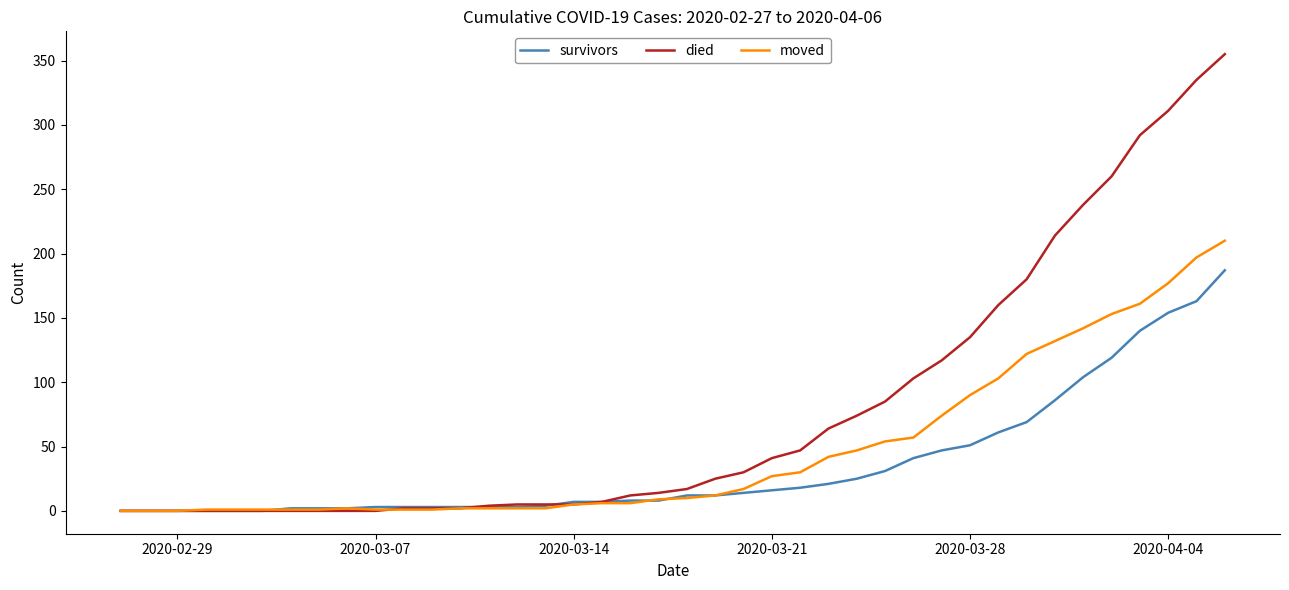

List the series in order of their peak value, highest first.

died, moved, survivors